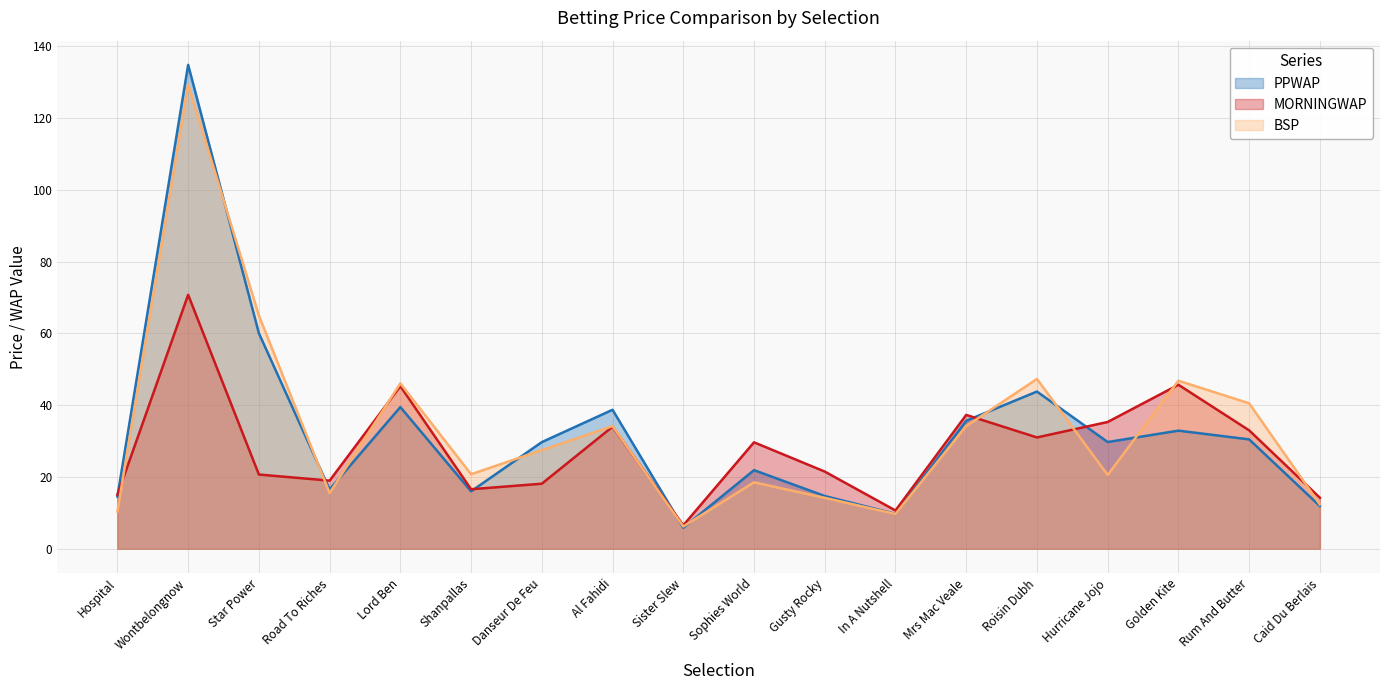

How many data points in PPWAP are above 29?

10